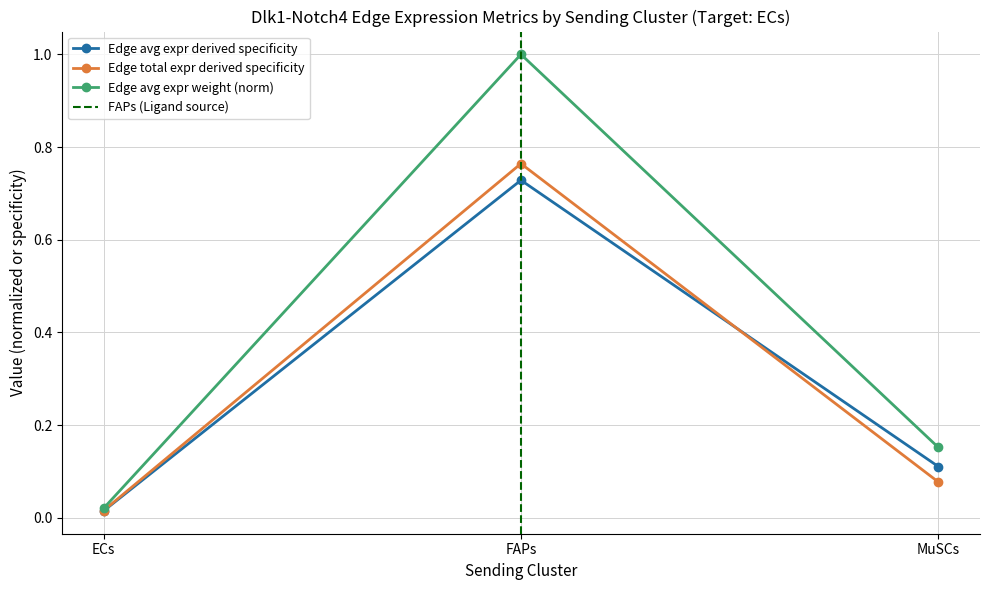

How many categories are shown in the chart?

3